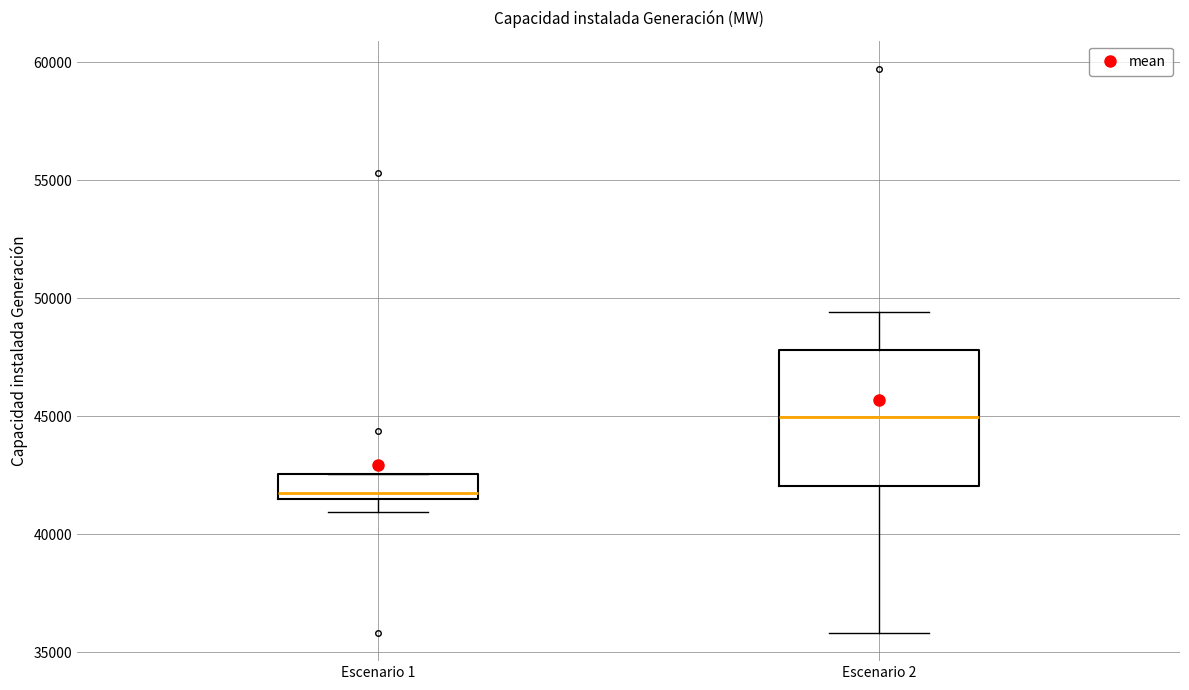

Where does the lower whisker of the box for Escenario 2 end on the y-axis? The values are not printed on the chart, so give them approximately, as read against the axis.

36000